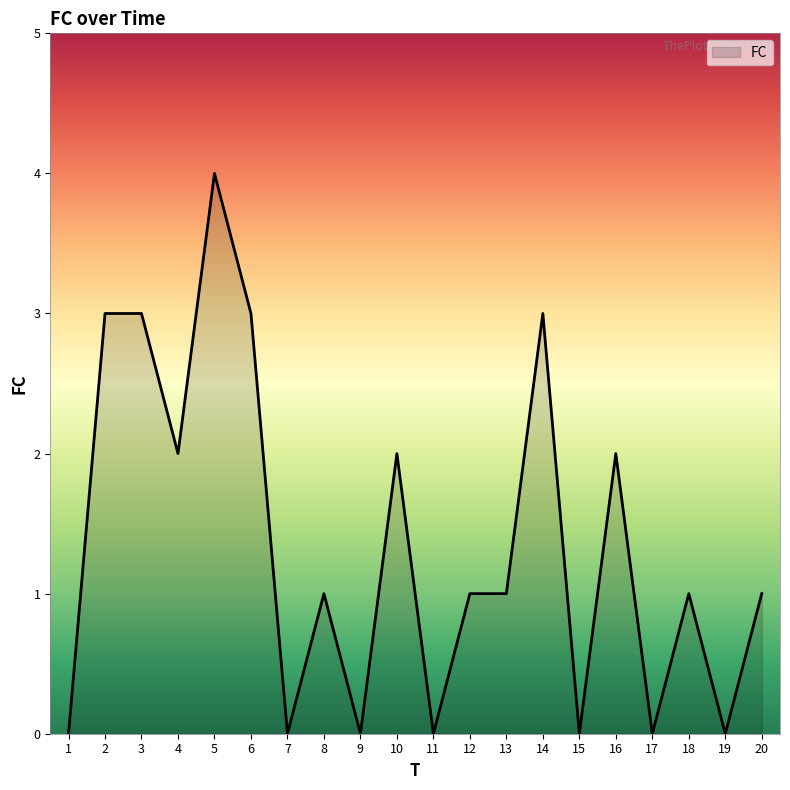

What is the difference between the maximum and minimum values?

4